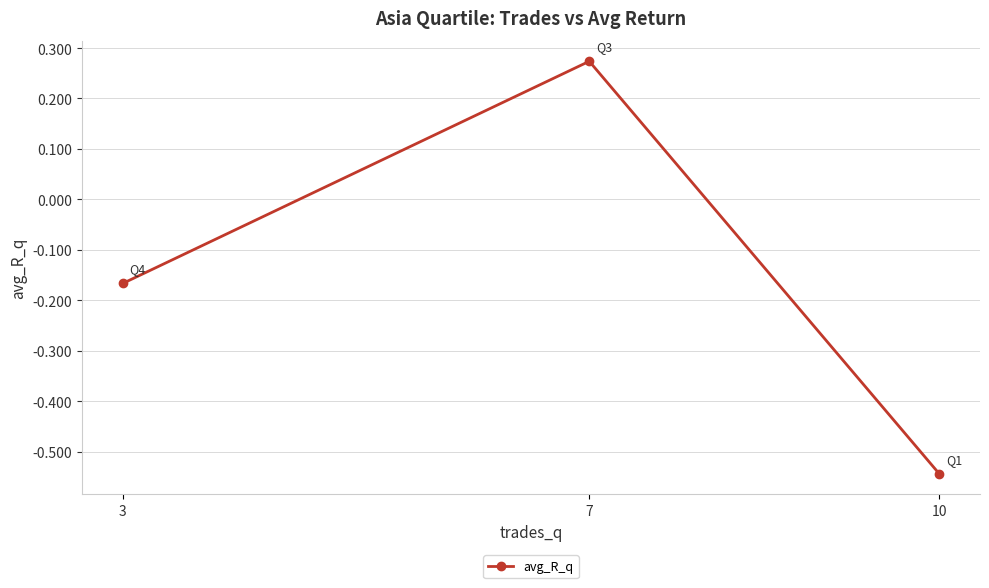

Is it true that the value at 10 is -0.9?

False